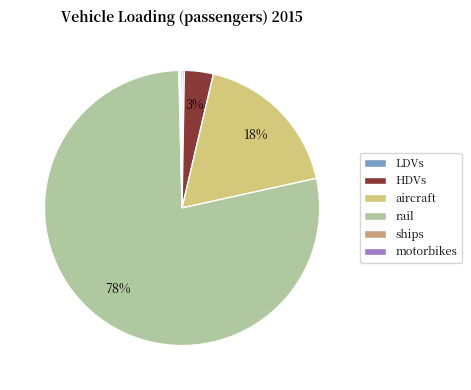

Does rail represent more than half of the total?

Yes